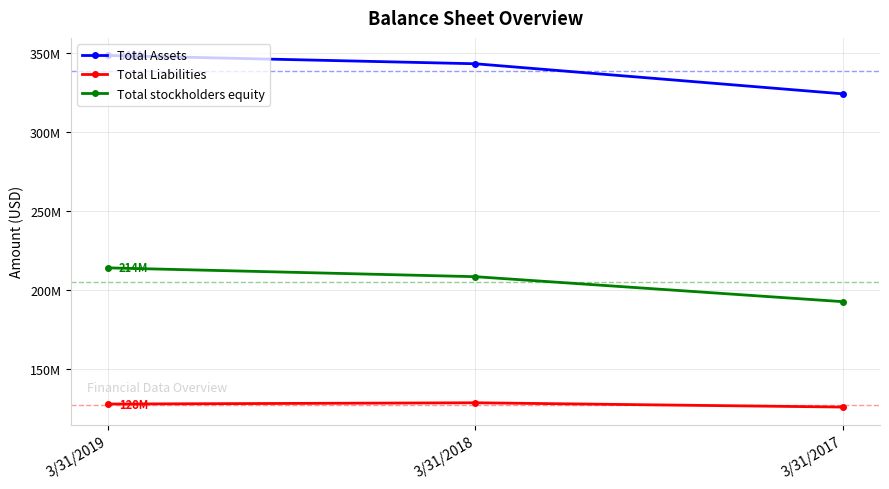

Where is Total Assets nearest to the value 336285000?

3/31/2018